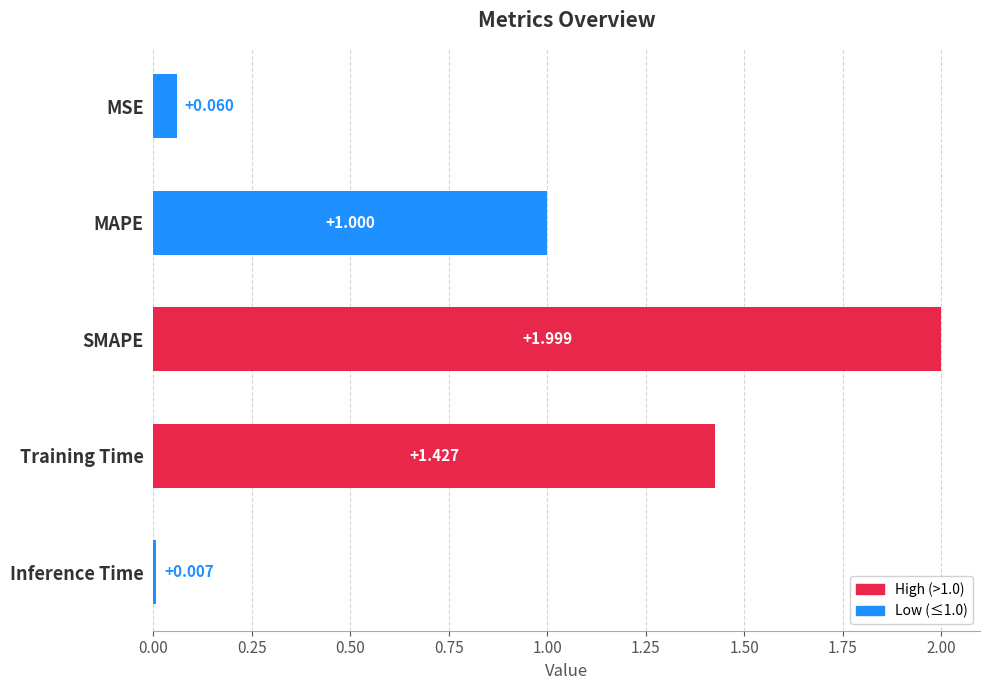

List the labels in order of value, smallest first.

Inference Time, MSE, MAPE, Training Time, SMAPE